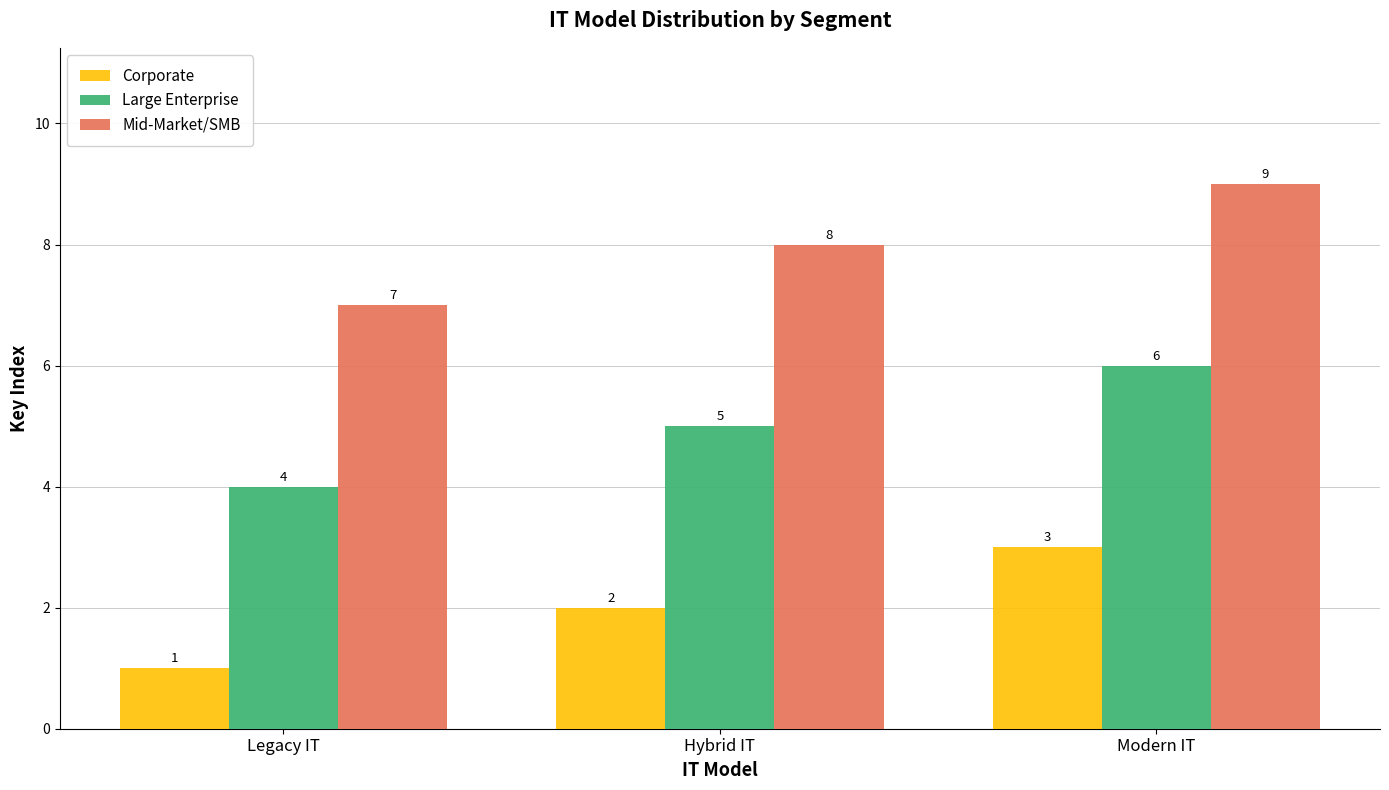

Which series has the largest total across all categories?

Mid-Market/SMB